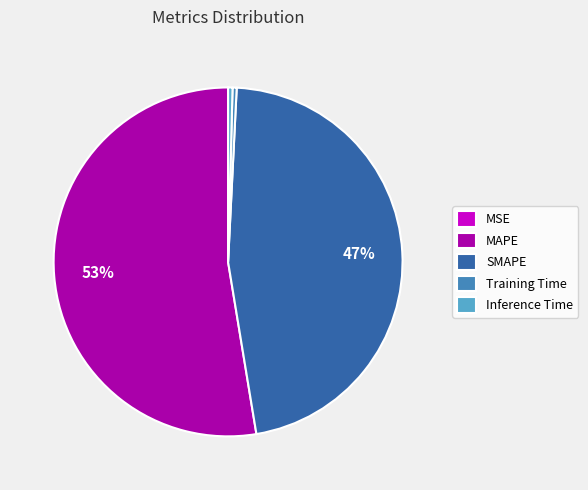

Approximately how many times larger is the value at MAPE compared to SMAPE?

1.1